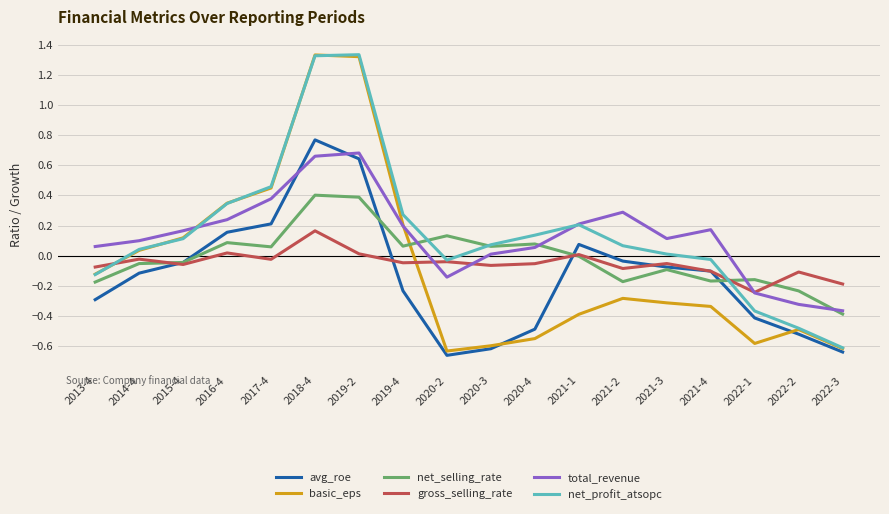

The total_revenue series shows 0.4 at 2017-4. True or false?

True